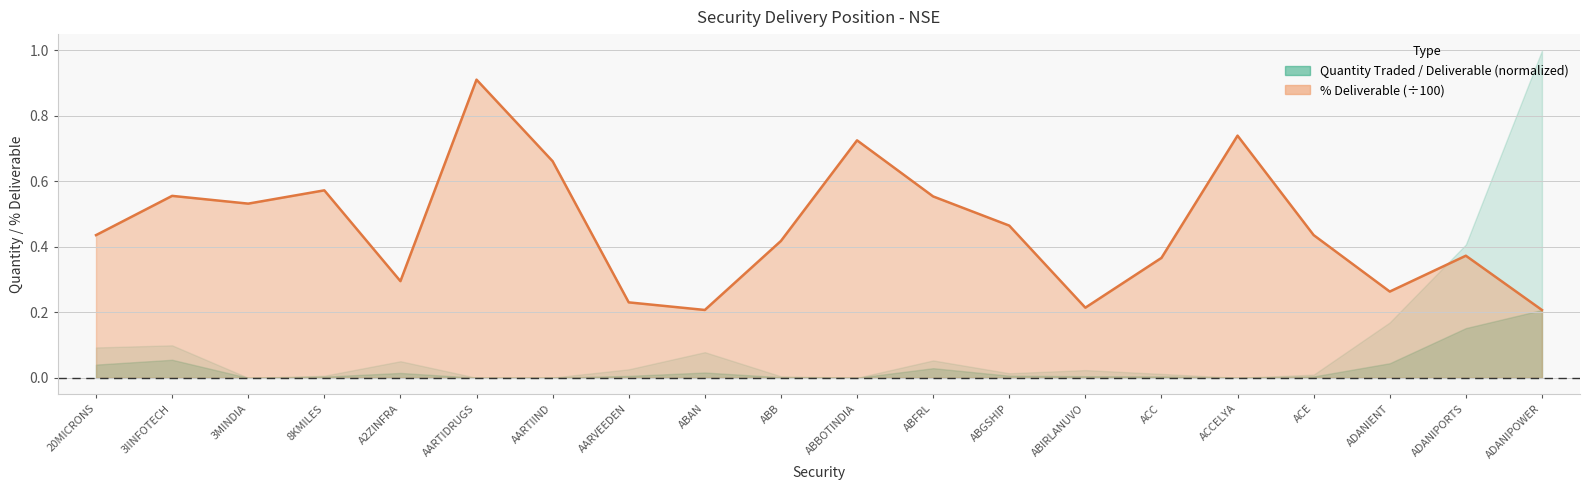

Which category has the highest value across all series?

AARTIDRUGS